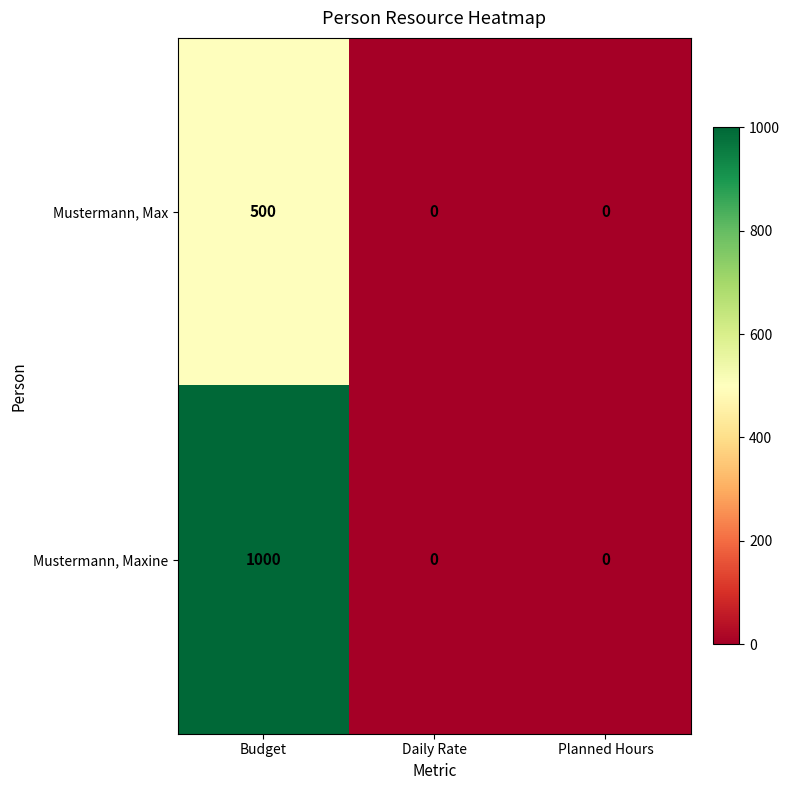

Reading right to left, extract all data points from this chart.

Mustermann, Max: 0	0	500
Mustermann, Maxine: 0	0	1000